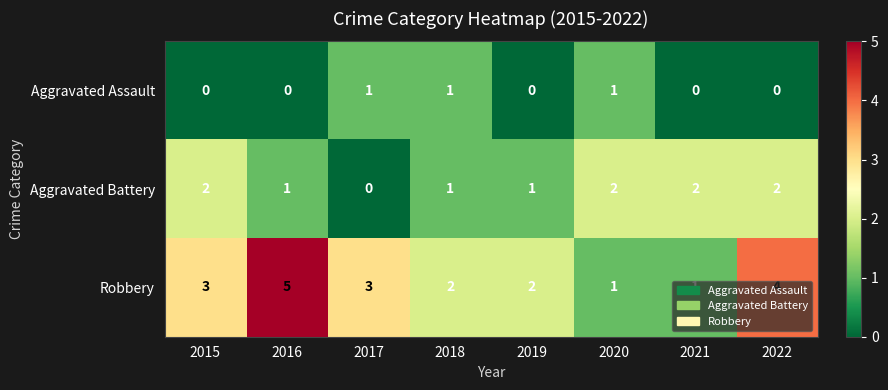

List the series in order of their overall mean, lowest first.

Aggravated Assault, Aggravated Battery, Robbery